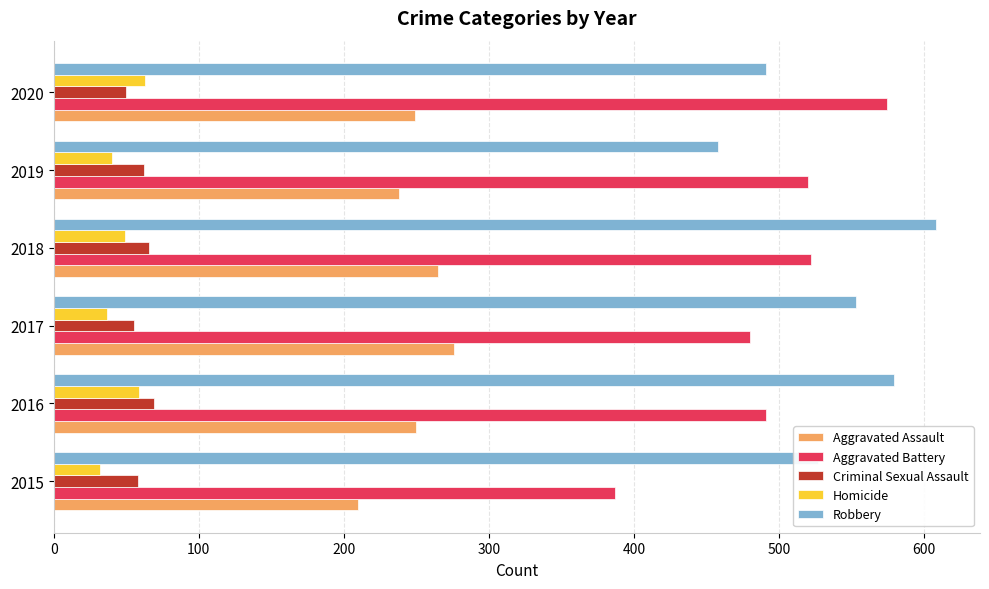

What is the sum of all Criminal Sexual Assault values?

360